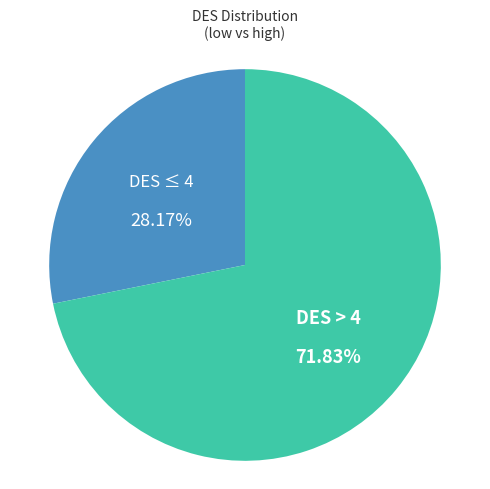

Does DES ≤ 4 account for over 50% of the chart?

No